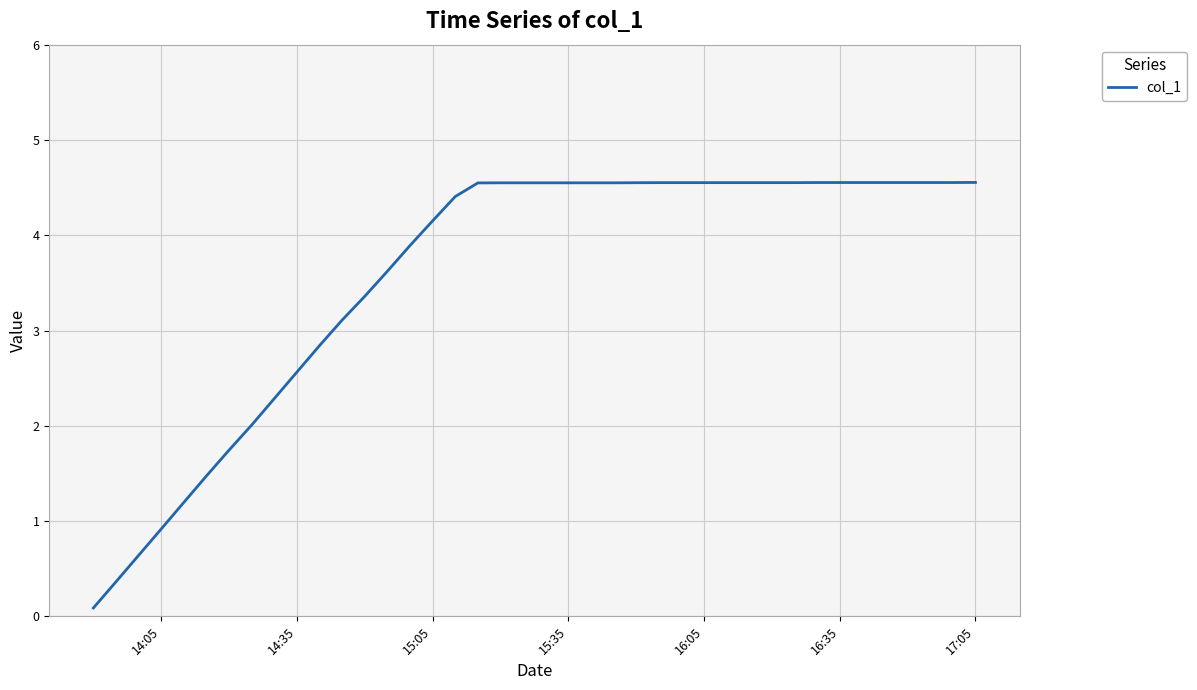

What is the greatest value displayed?

4.6